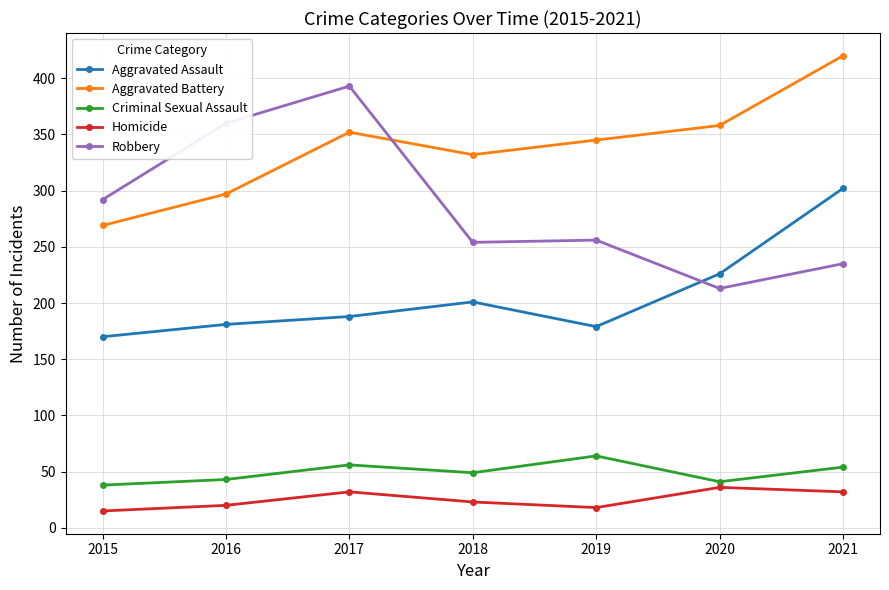

Rank the series by their maximum value, from highest to lowest.

Aggravated Battery, Robbery, Aggravated Assault, Criminal Sexual Assault, Homicide